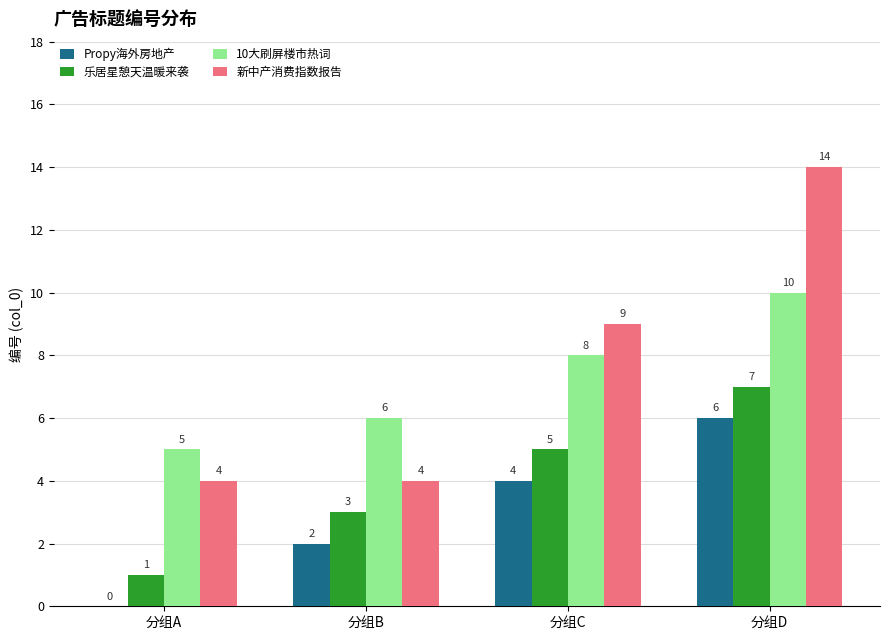

At which label is 10大刷屏楼市热词 closest to 7?

分组B